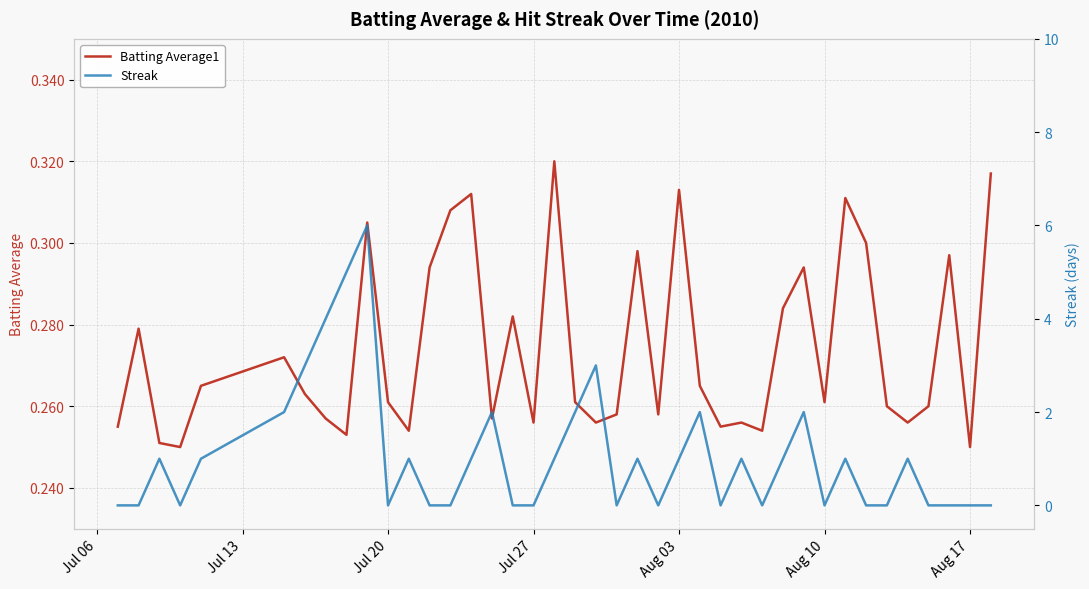

Reading left to right, extract all data points from this chart.

Batting Average1: 0.3	0.3	0.3	0.2	0.3	0.3	0.3	0.3	0.3	0.3	0.3	0.3	0.3	0.3	0.3	0.3	0.3	0.3	0.3	0.3	0.3	0.3	0.3	0.3	0.3	0.3	0.3	0.3	0.3	0.3	0.3	0.3	0.3	0.3	0.3	0.3	0.3	0.3	0.2	0.3
Streak: 0.0	0.0	1.0	0.0	1.0	2.0	3.0	4.0	5.0	6.0	0.0	1.0	0.0	0.0	1.0	2.0	0.0	0.0	1.0	2.0	3.0	0.0	1.0	0.0	1.0	2.0	0.0	1.0	0.0	1.0	2.0	0.0	1.0	0.0	0.0	1.0	0.0	0.0	0.0	0.0